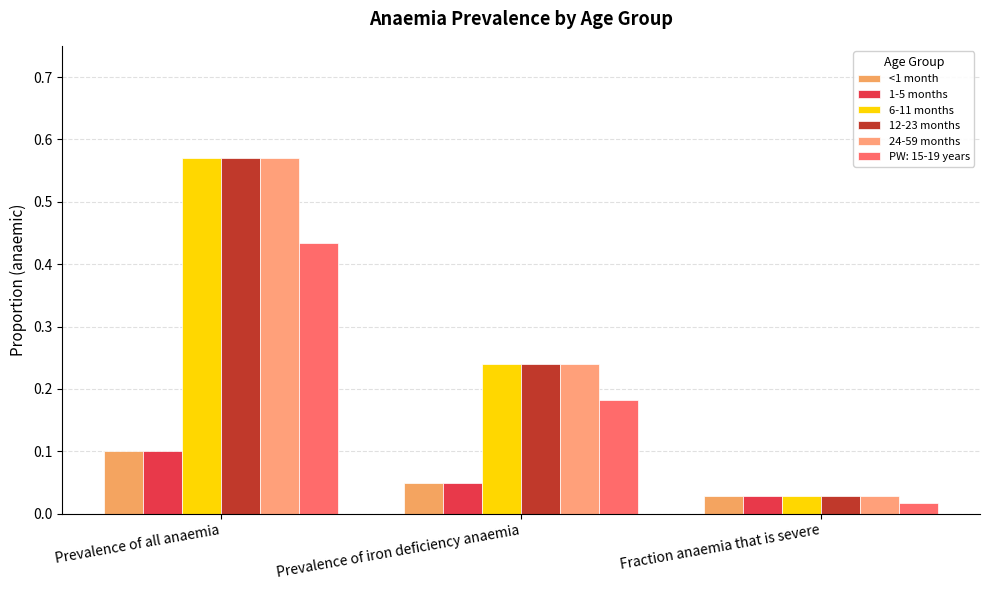

At which label is 24-59 months closest to 0?

Fraction anaemia that is severe